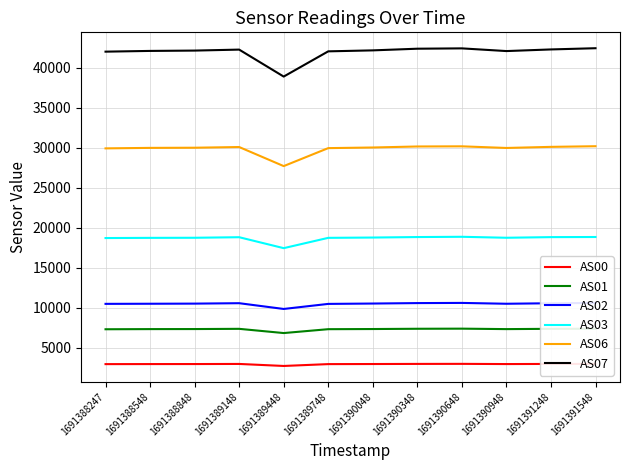

True or false: AS06 and AS02 cross at least once.

False